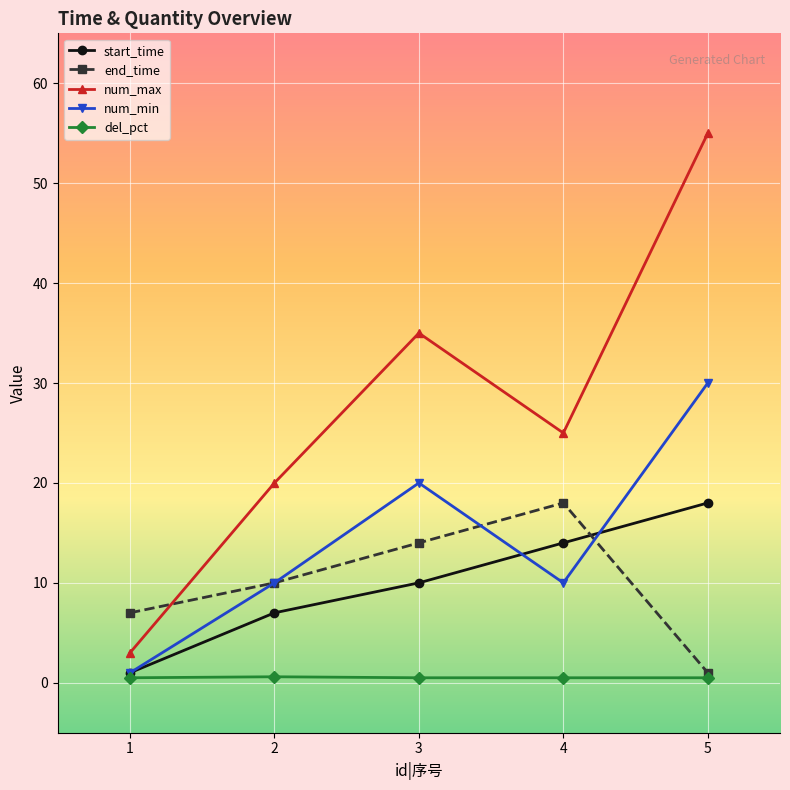

At which category is the sum across all series the highest?

5